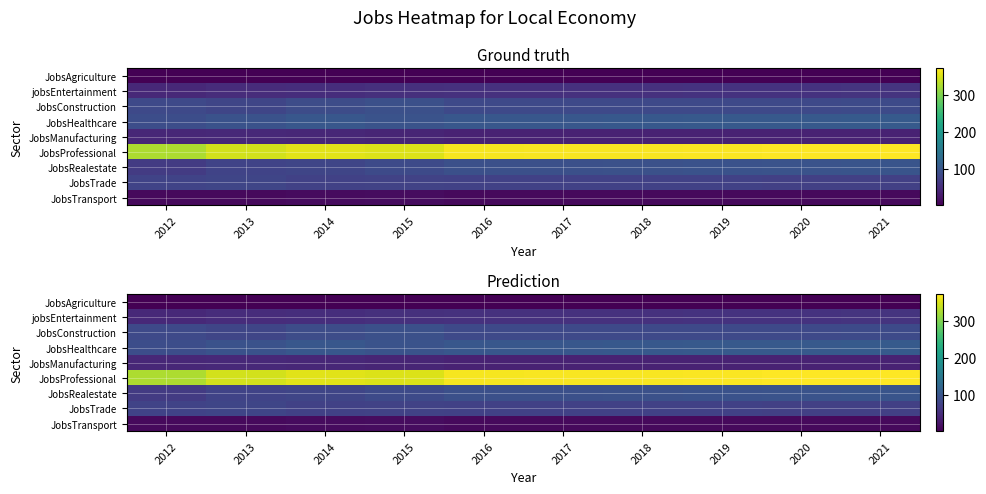

Which series has the largest total across all categories?

JobsProfessional